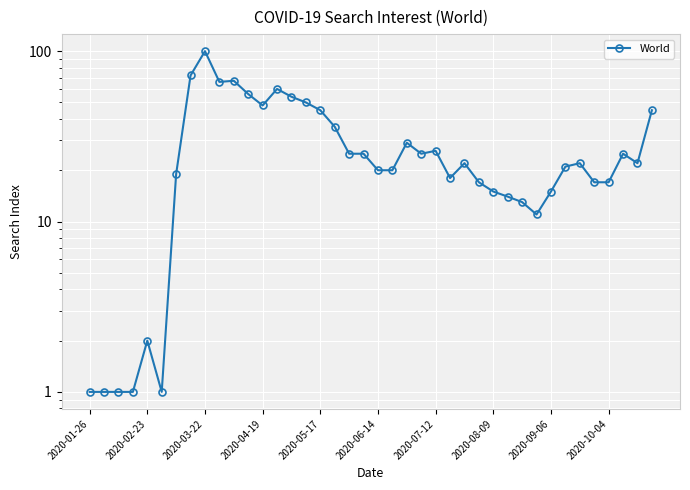

How many categories are shown in the chart?

40